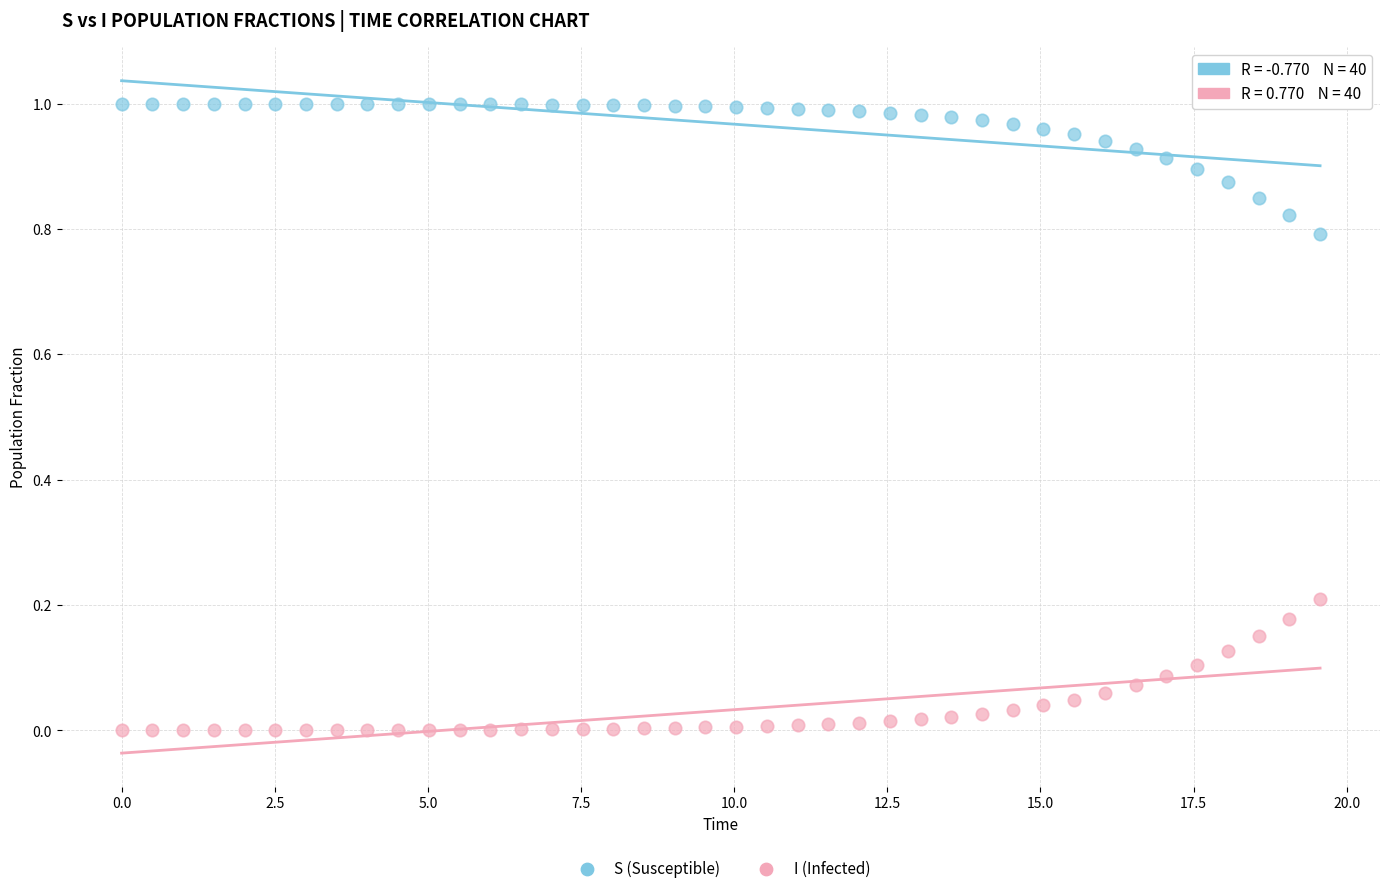

Which series contains the highest Y value?

S (Susceptible)